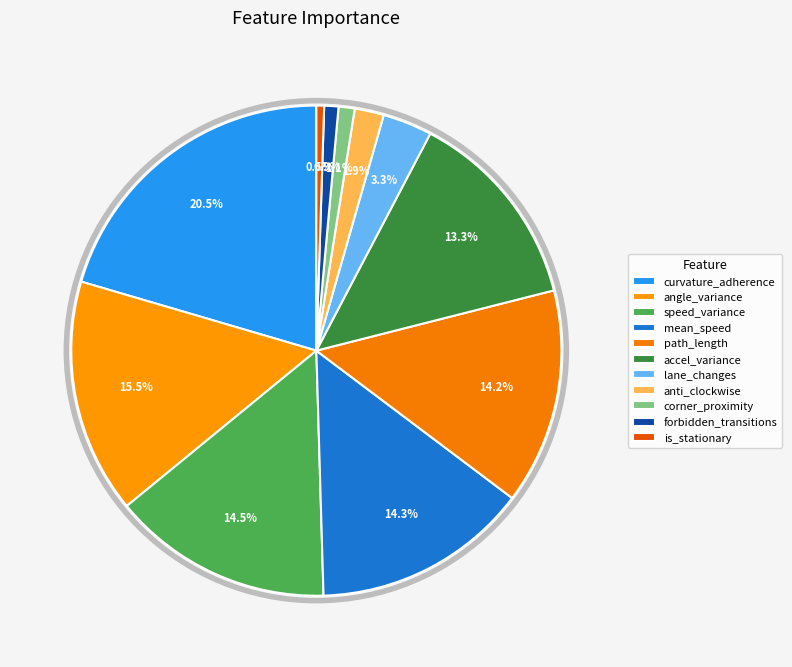

Which category has the smallest portion of the pie?

is_stationary